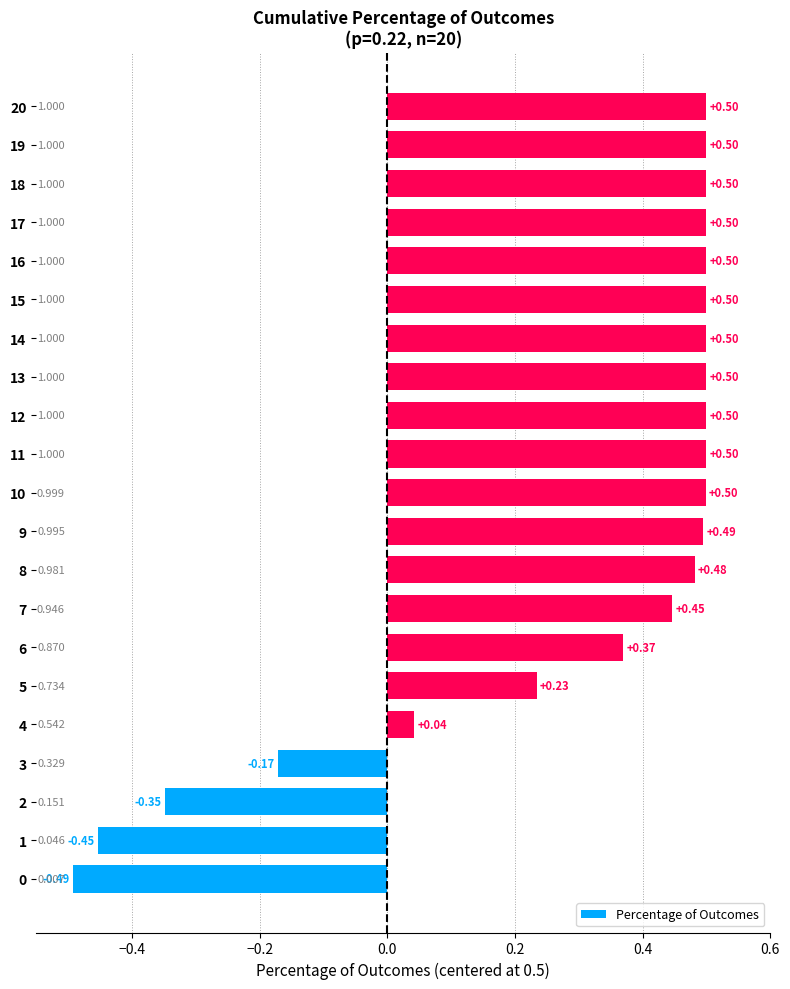

What is the difference between the second highest and second lowest values?

1.0